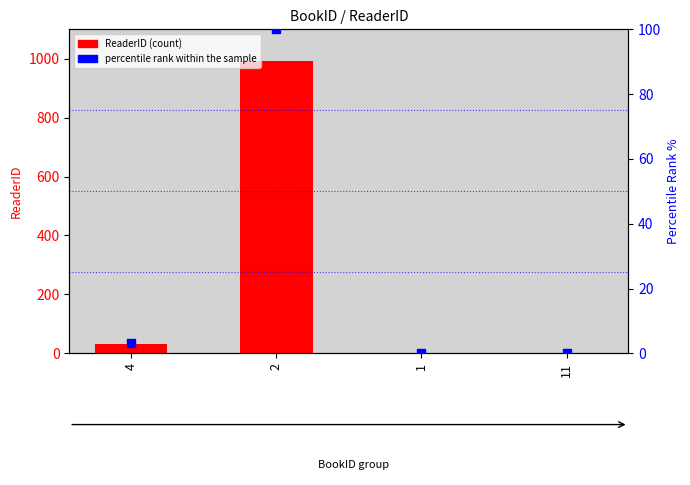

At which category is the sum across all series the highest?

2